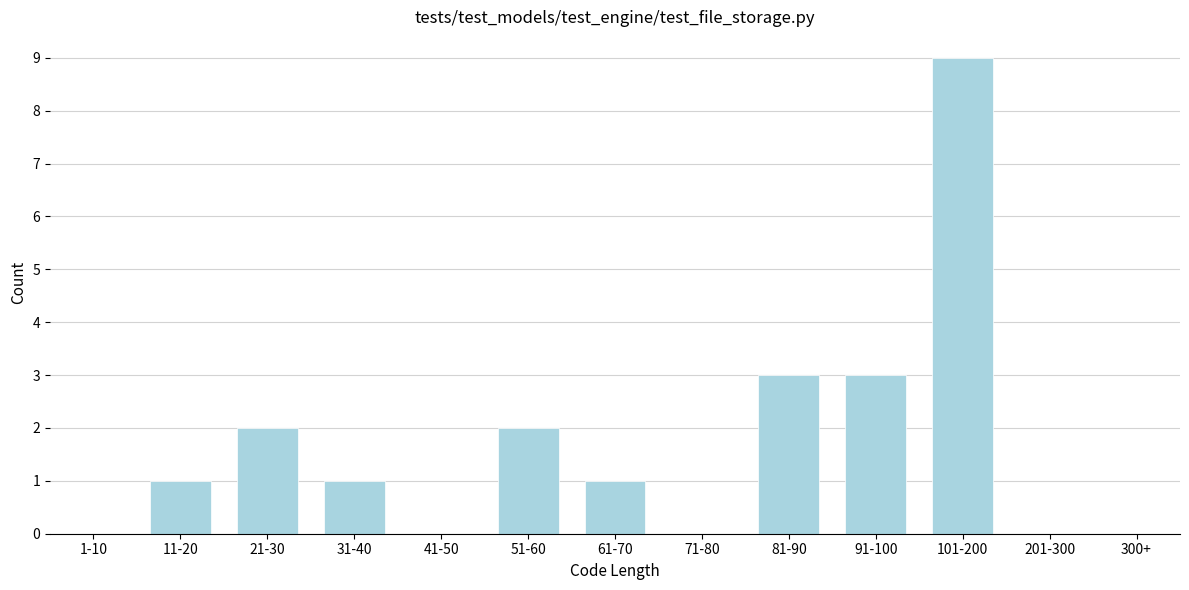

Reading left to right, list all the values displayed in this chart.

1-10=0	11-20=1	21-30=2	31-40=1	41-50=0	51-60=2	61-70=1	71-80=0	81-90=3	91-100=3	101-200=9	201-300=0	300+=0